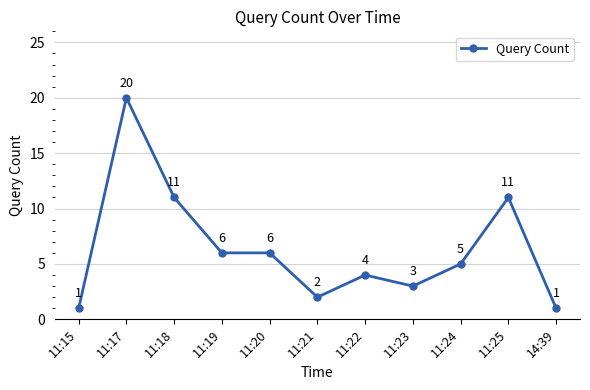

What is the value of the 2nd point from the left?

20